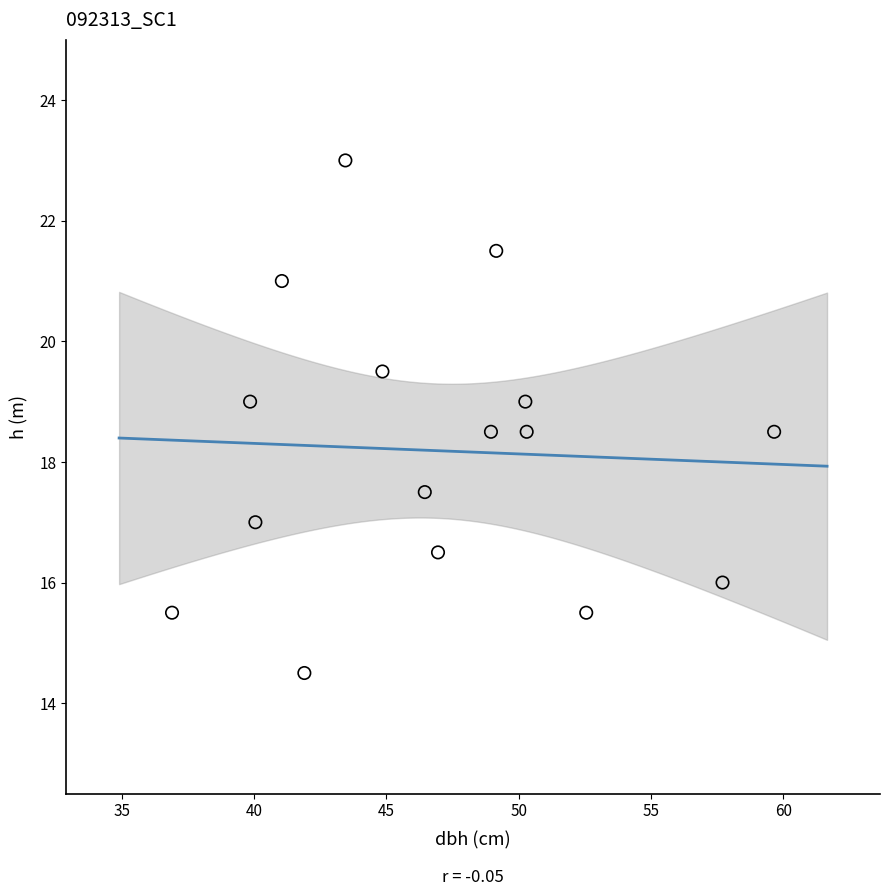

What is the range of Y values (max minus min)?

8.5